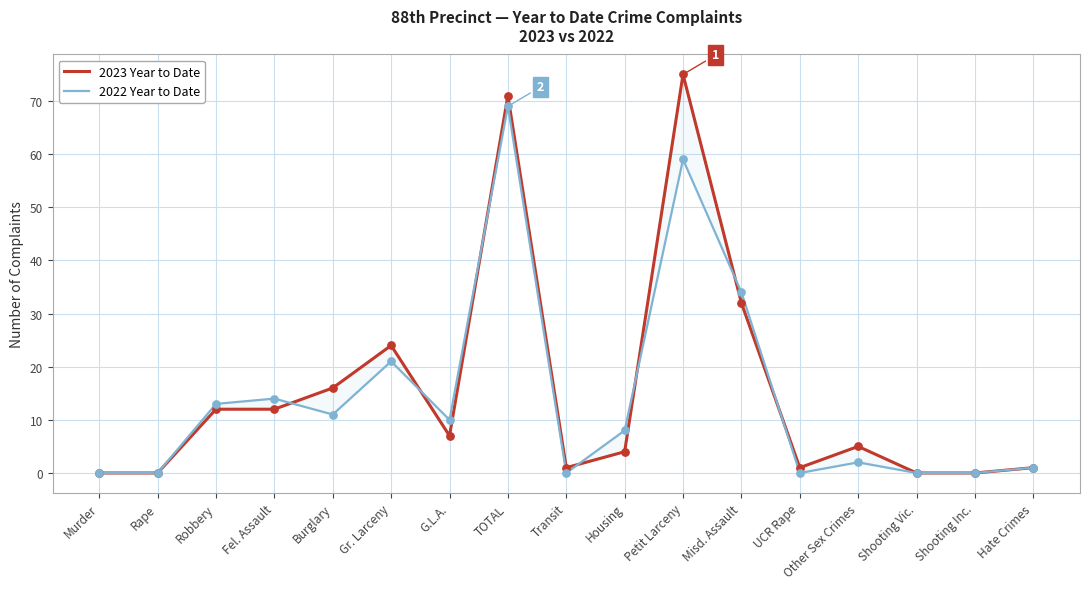

Which series has the largest total across all categories?

2023 Year to Date